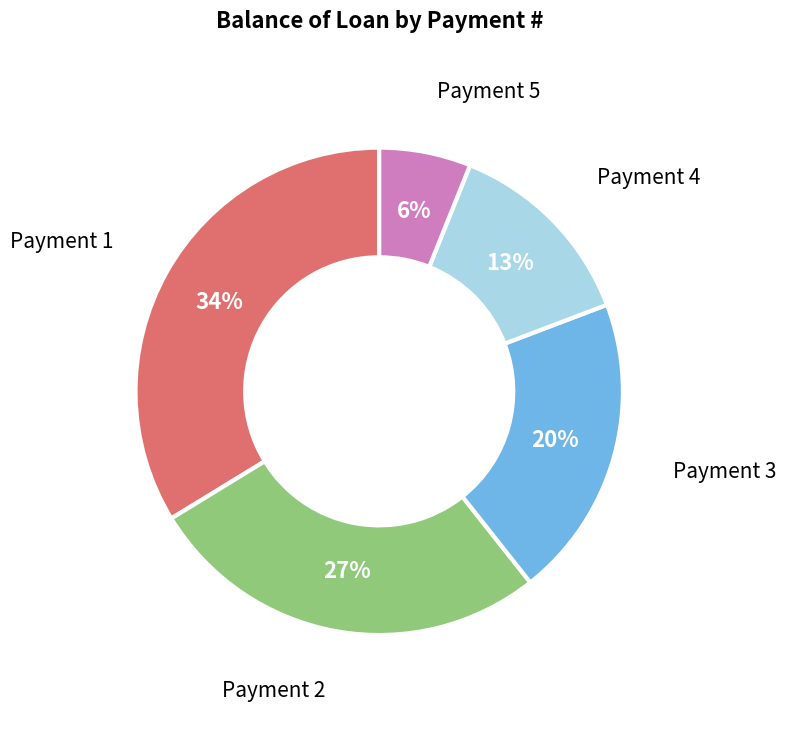

Is there a majority slice in this chart?

No